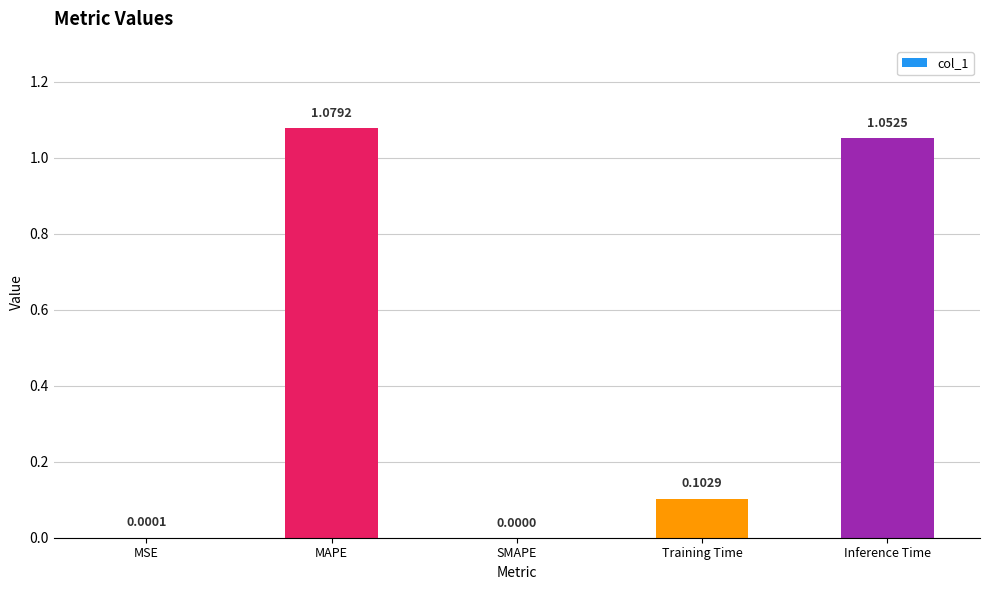

Count the number of categories in the chart.

5